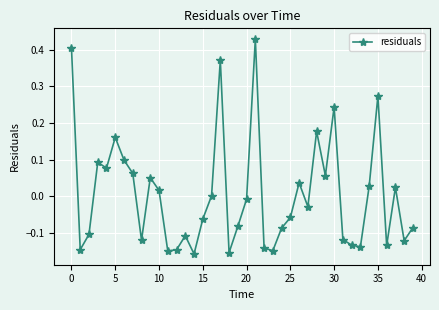

What is the difference between the maximum and minimum values?

0.6